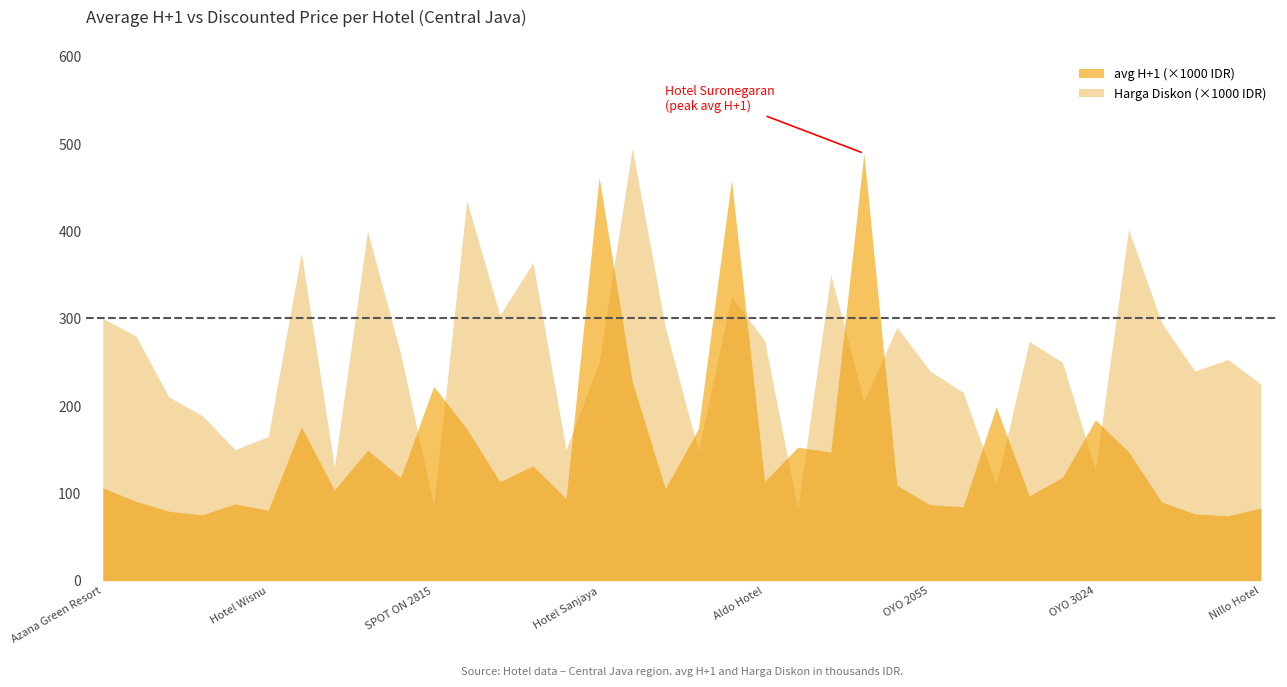

Is the value of Harga Diskon (×1000 IDR) at Aldo Hotel greater than the value of avg H+1 (×1000 IDR) at OYO 3024?

Yes